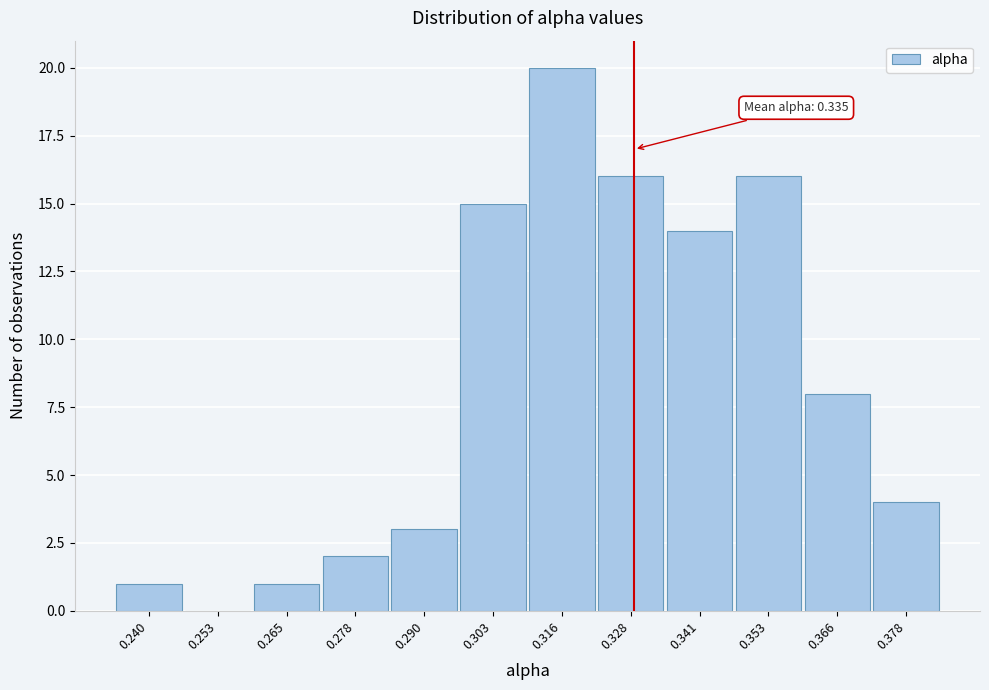

Reading left to right, what are all the values shown in this chart?

0.240=1	0.253=0	0.265=1	0.278=2	0.290=3	0.303=15	0.316=20	0.328=16	0.341=14	0.353=16	0.366=8	0.378=4